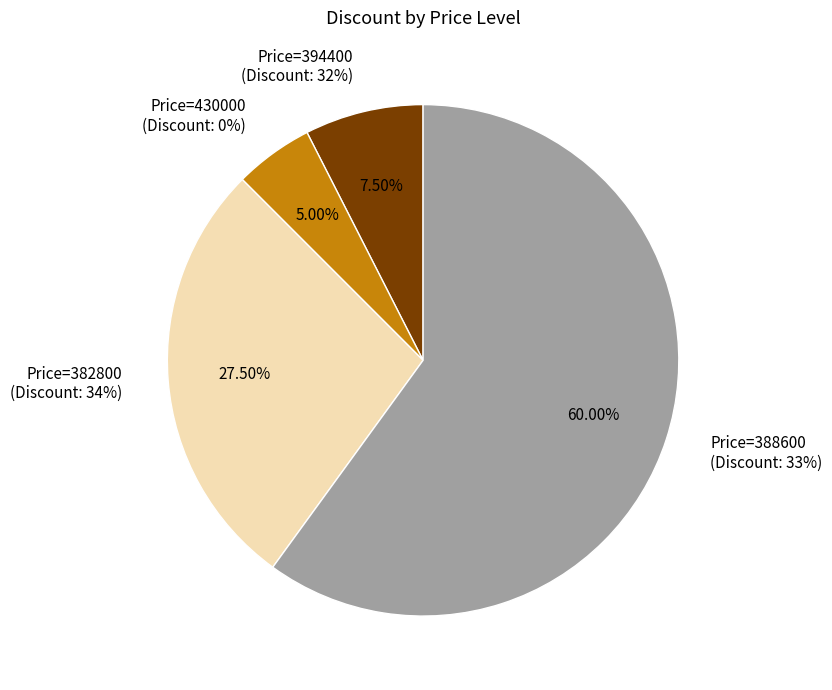

Combined, do Price=382800 and Price=430000 account for over 50%?

No